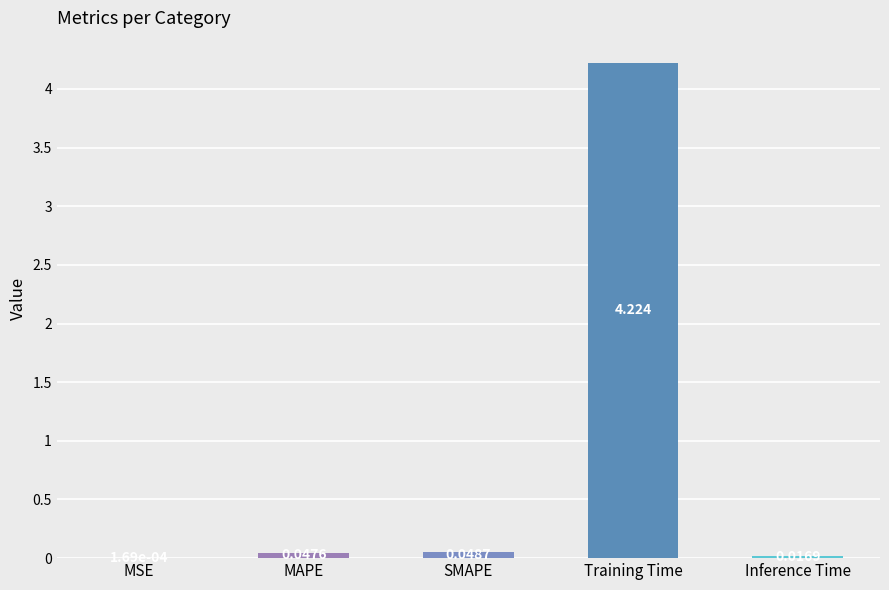

What is the sum of the values at SMAPE and Training Time?

4.3